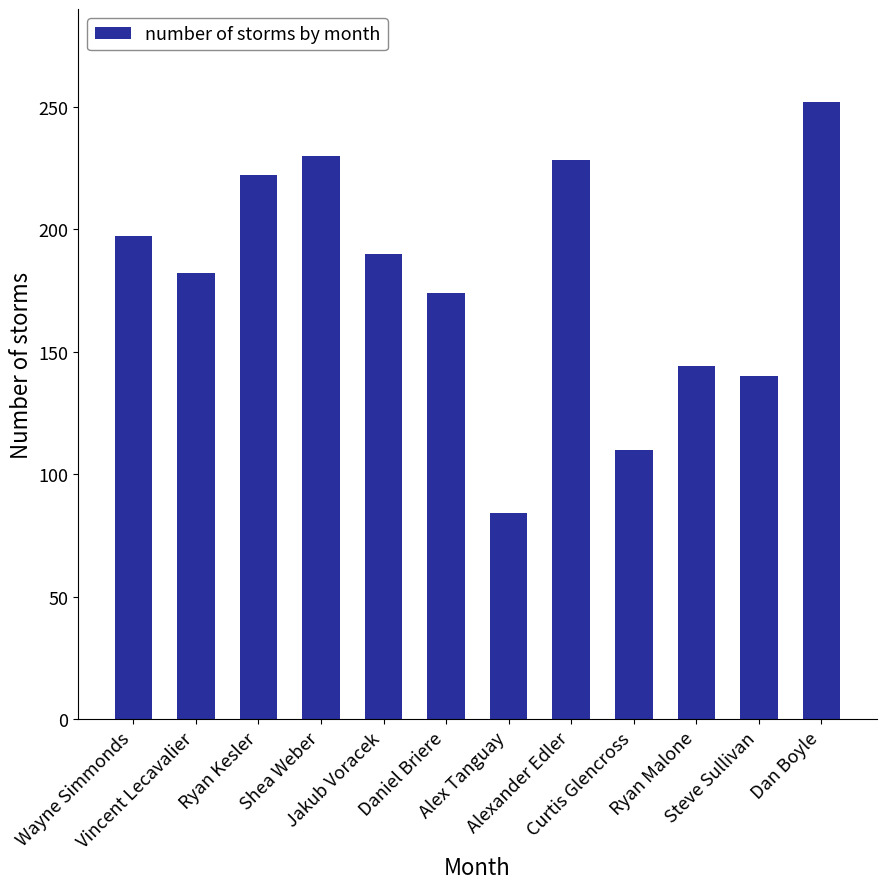

The value at Jakub Voracek is 312. True or false?

False